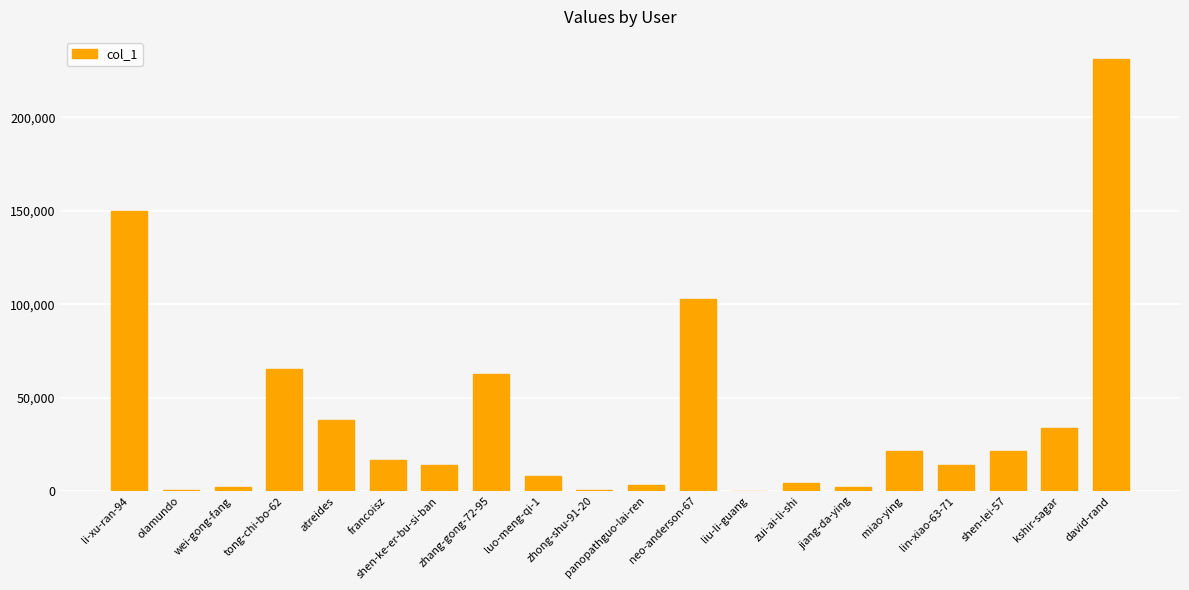

At which label is the value closest to 115780?

neo-anderson-67